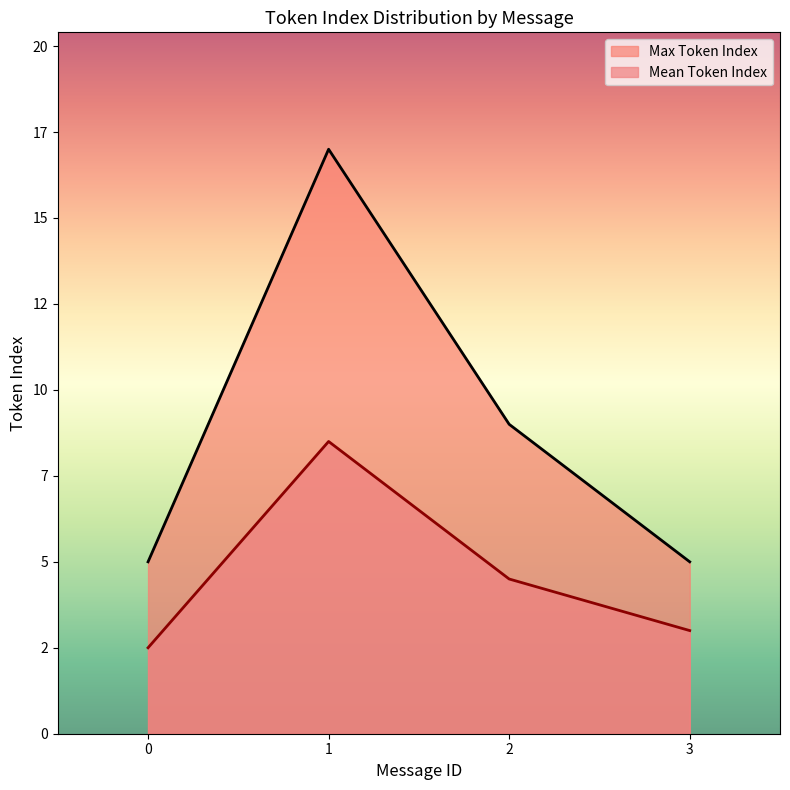

Reading left to right, what are all the values shown in this chart?

Max Token Index: 0=5.0	1=17.0	2=9.0	3=5.0
Mean Token Index: 0=2.5	1=8.5	2=4.5	3=3.0